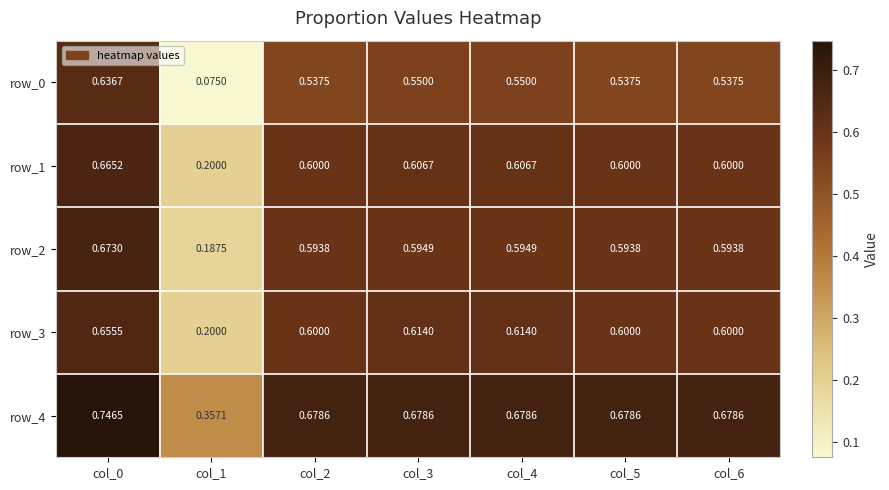

Is the value of row_3 at col_2 greater than the value of row_0 at col_2?

Yes